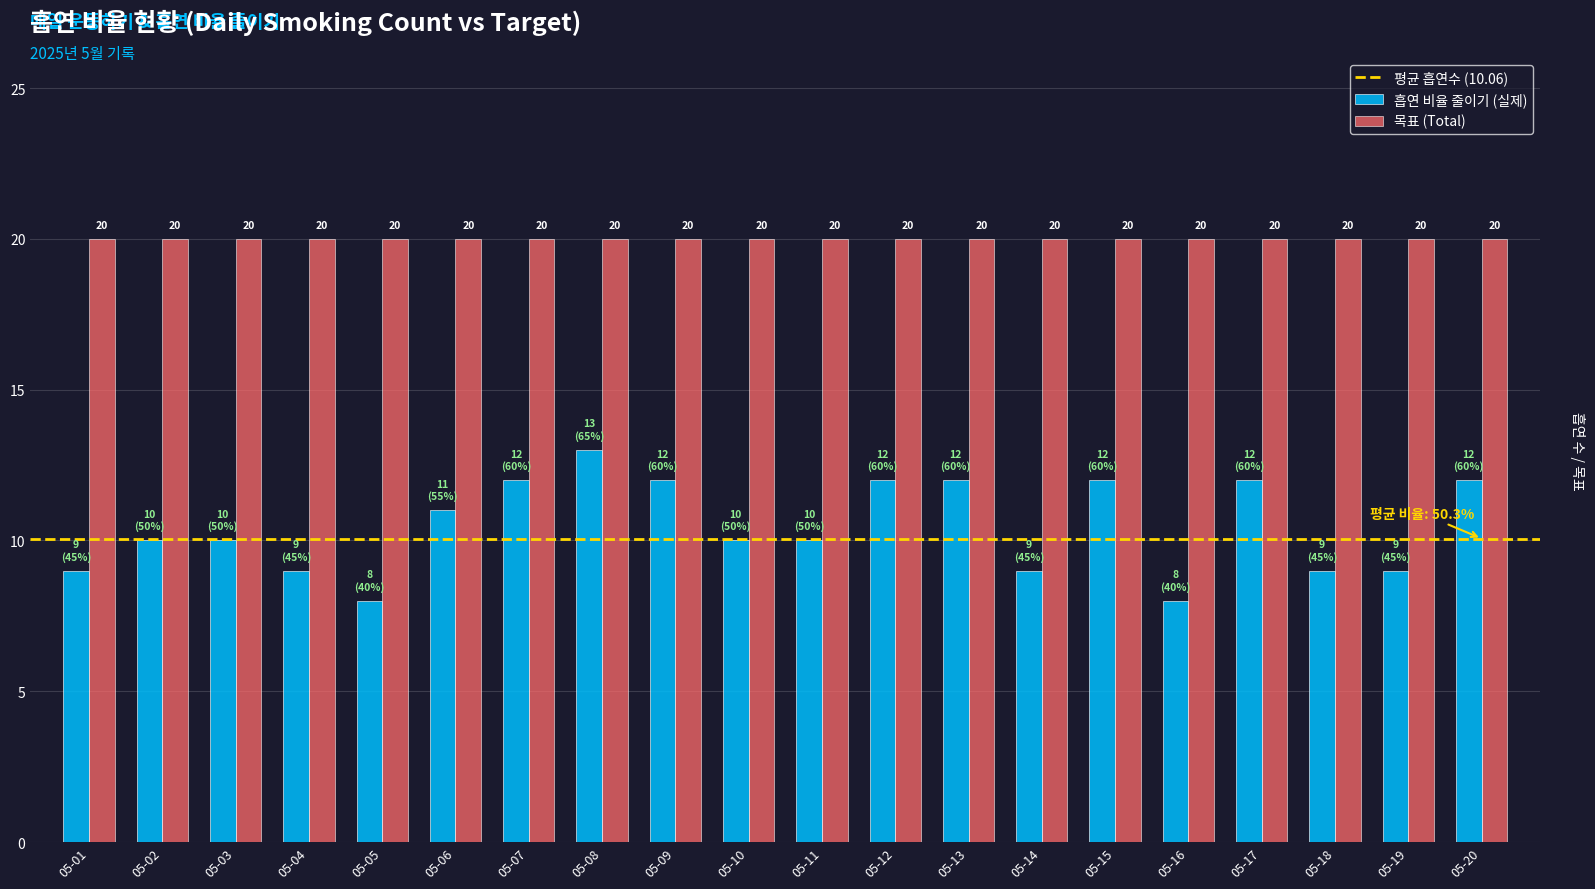

What is the greatest value displayed?

20